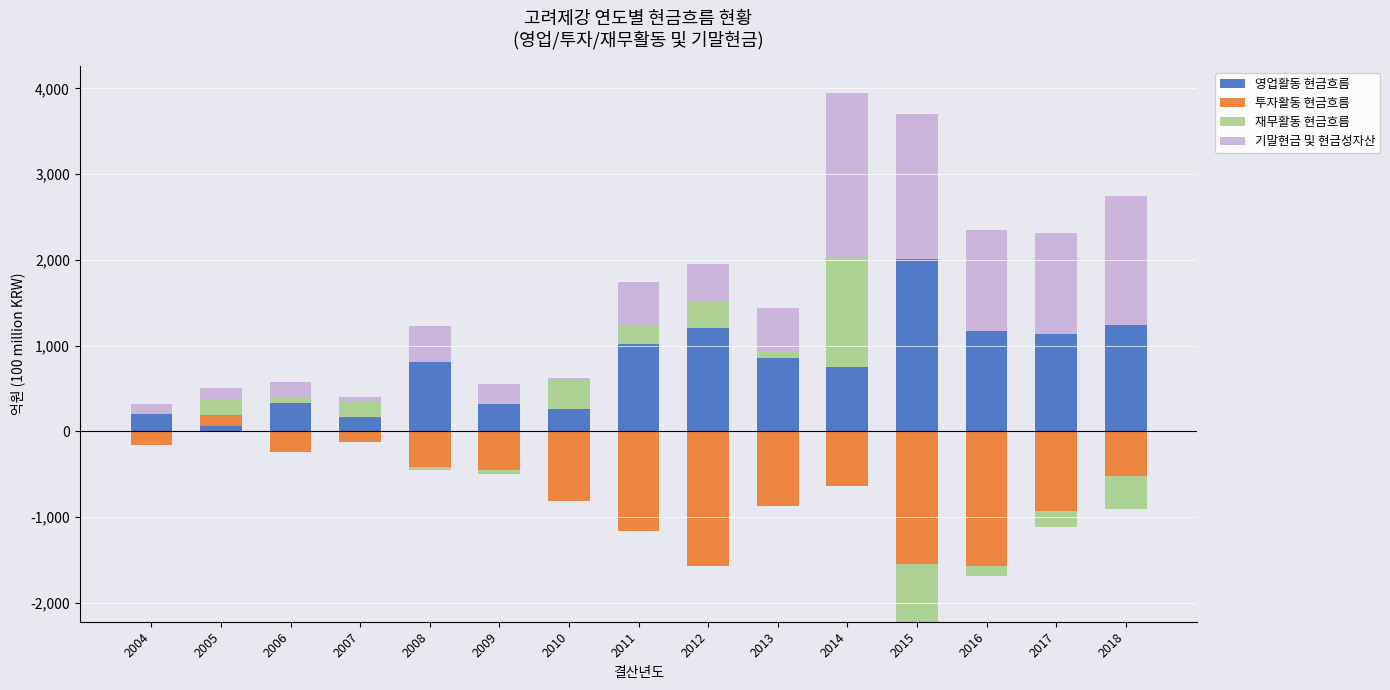

Which has a higher value, 2018 or 2006?

2018